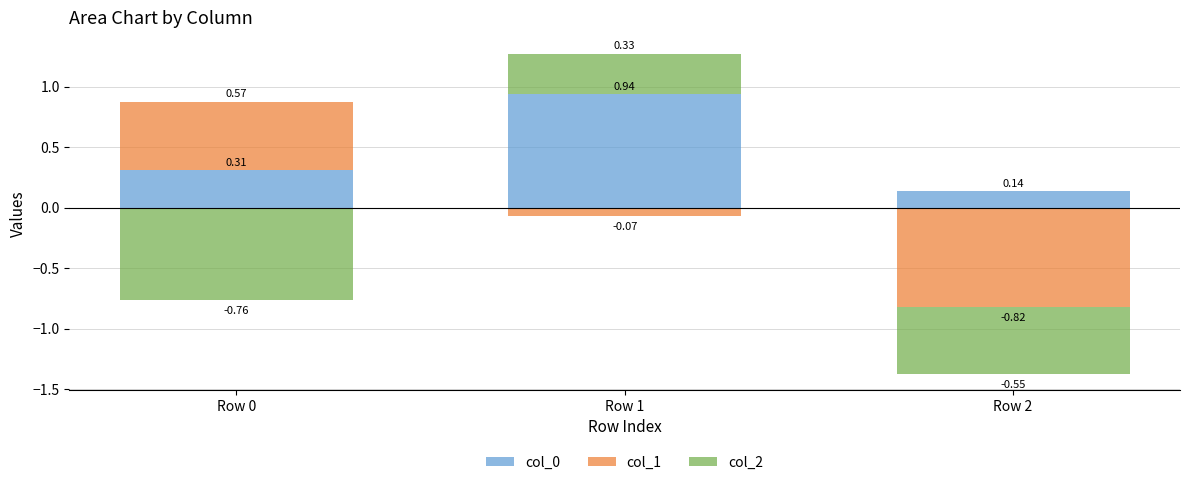

Which has a higher value, Row 2 or Row 0?

Row 0